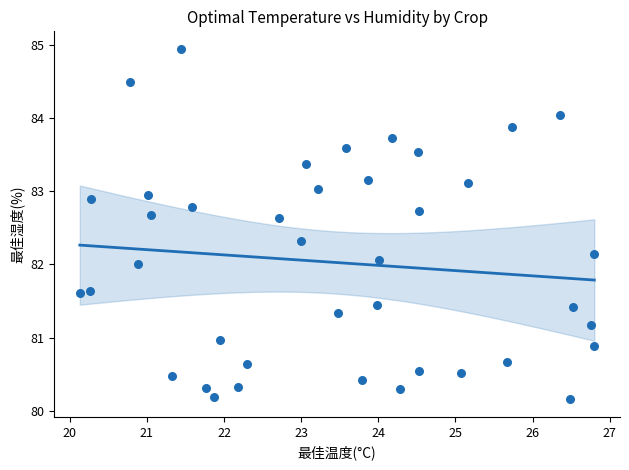

What is the range of X values (max minus min)?

6.7